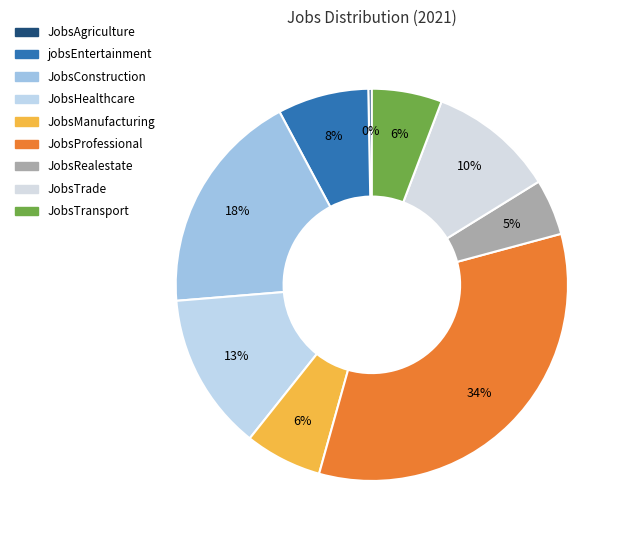

How many slices are in this pie chart?

9